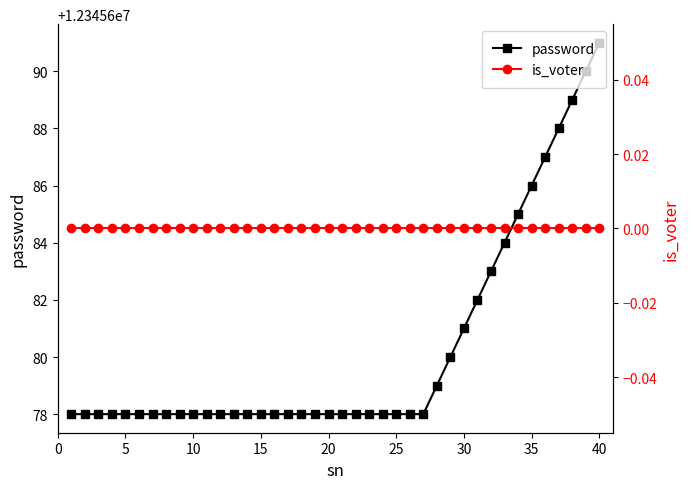

Rank the series by their maximum value, from lowest to highest.

is_voter, password